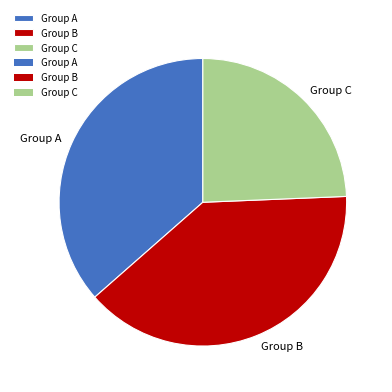

Does any single category account for the majority?

No